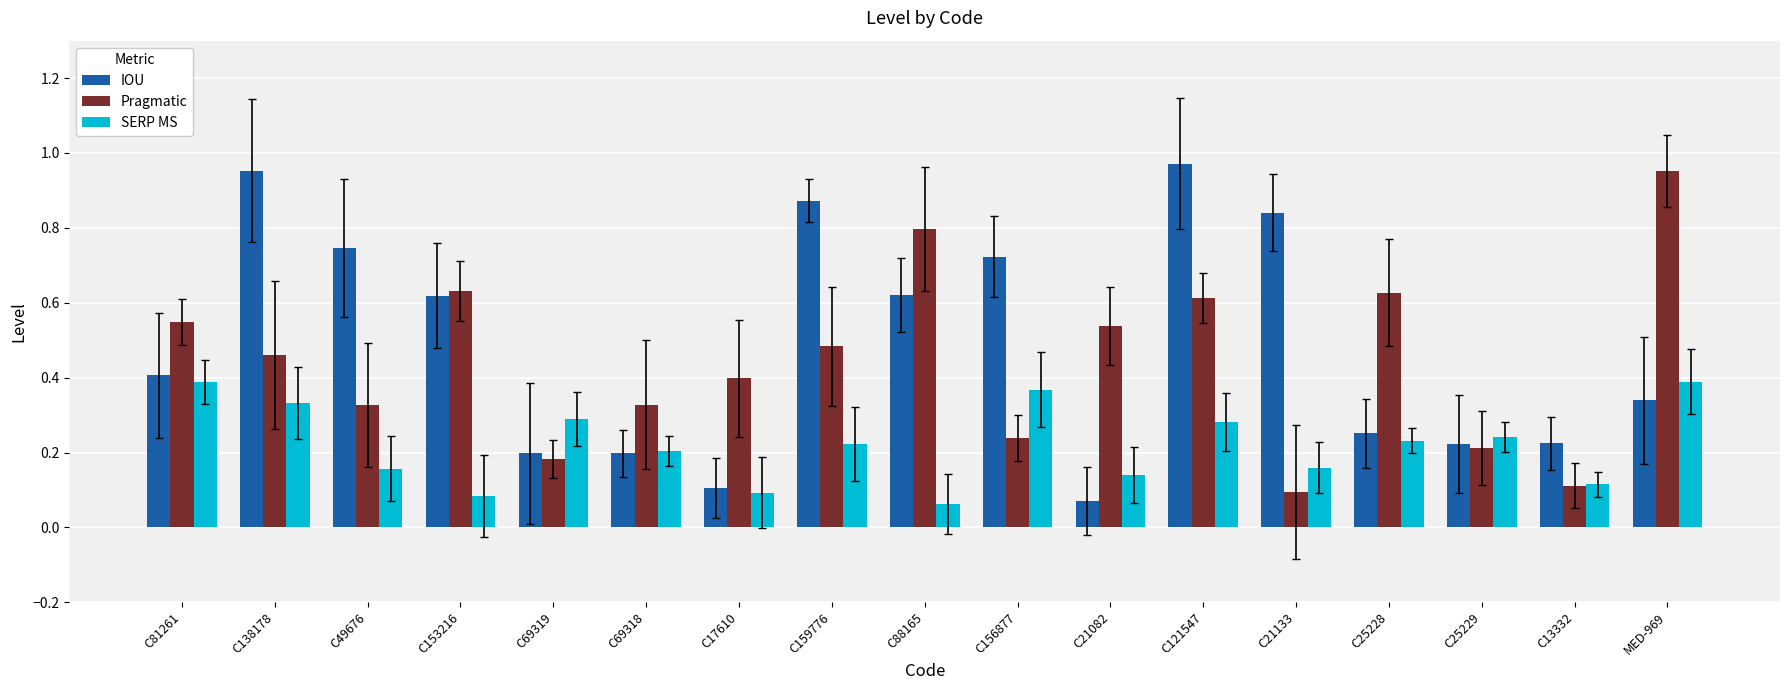

What are all the series names shown in the legend?

IOU, Pragmatic, SERP MS